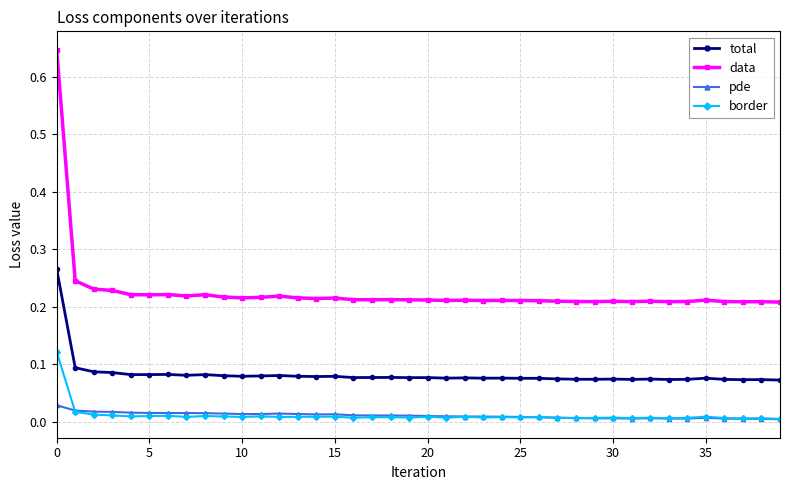

Does the chart display data point markers on the line(s)?

Yes